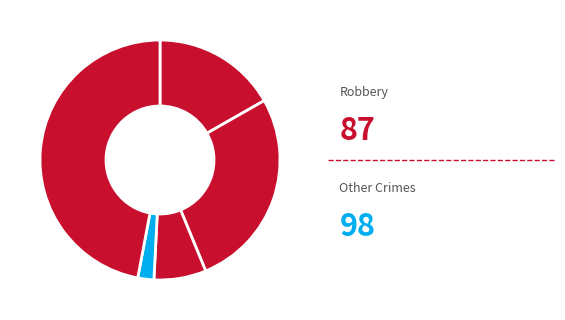

What is the largest slice in the pie chart?

Robbery